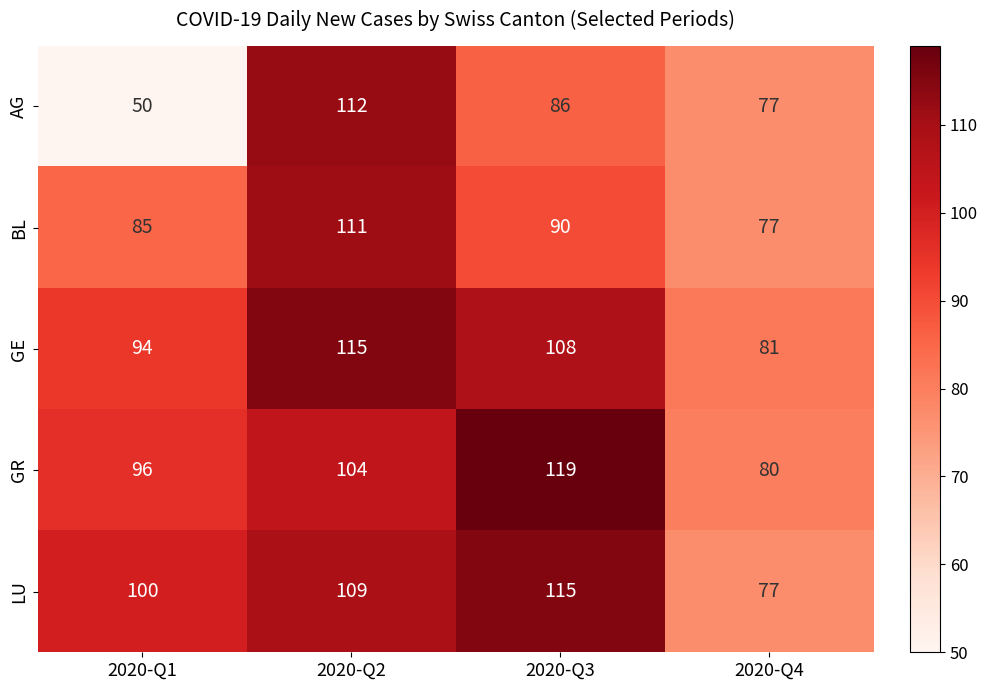

Reading left to right, list all the values displayed in this chart.

AG: 50	112	86	77
BL: 85	111	90	77
GE: 94	115	108	81
GR: 96	104	119	80
LU: 100	109	115	77